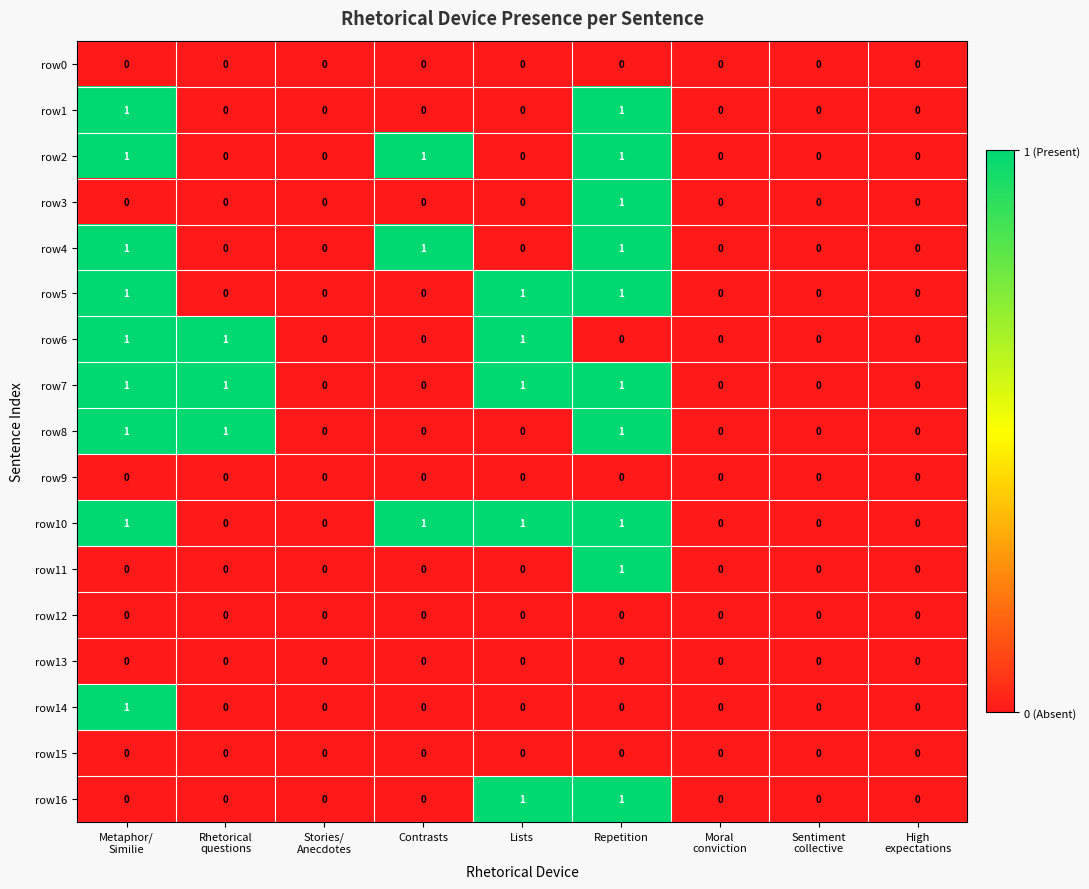

Is the value of row10 at Contrasts greater than the value of row4 at Lists?

Yes